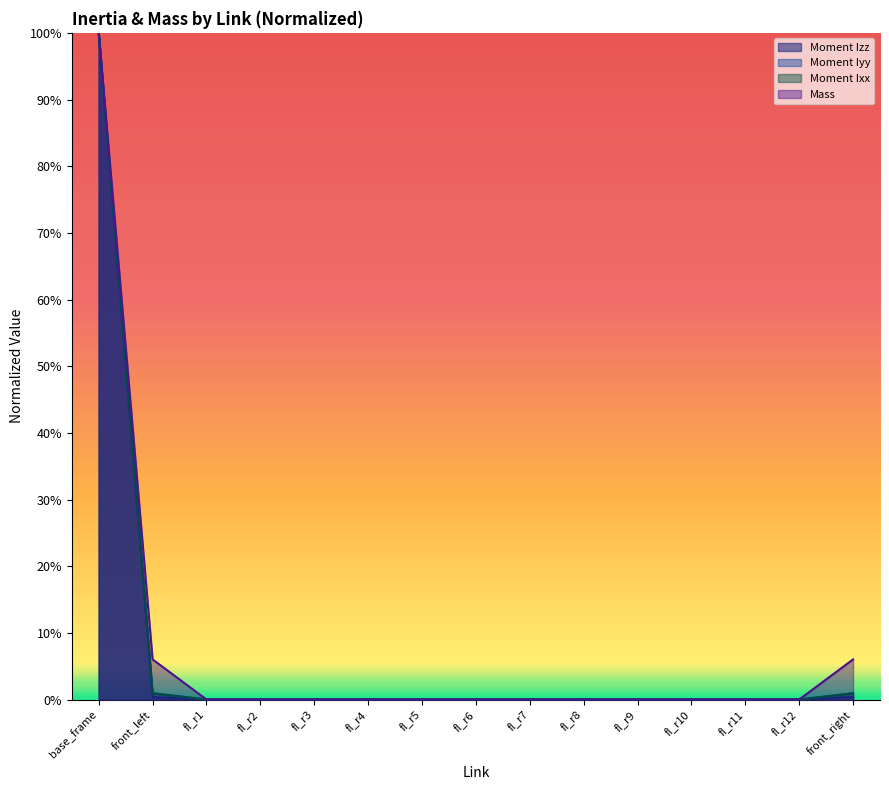

What is the greatest value displayed?

1.0